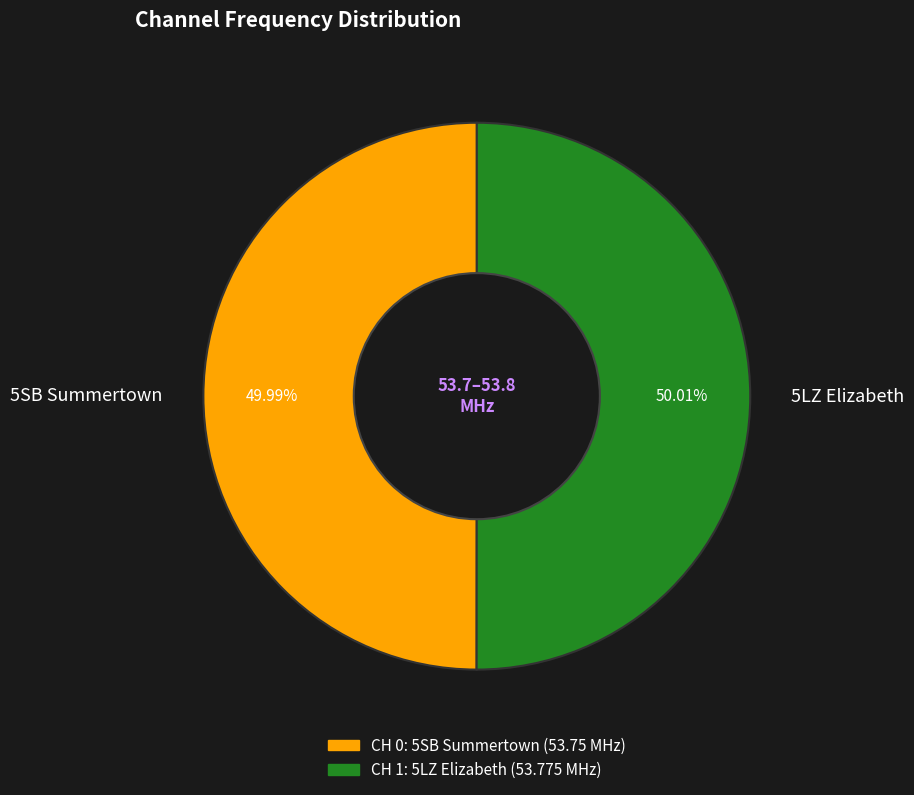

Is there a majority slice in this chart?

Yes